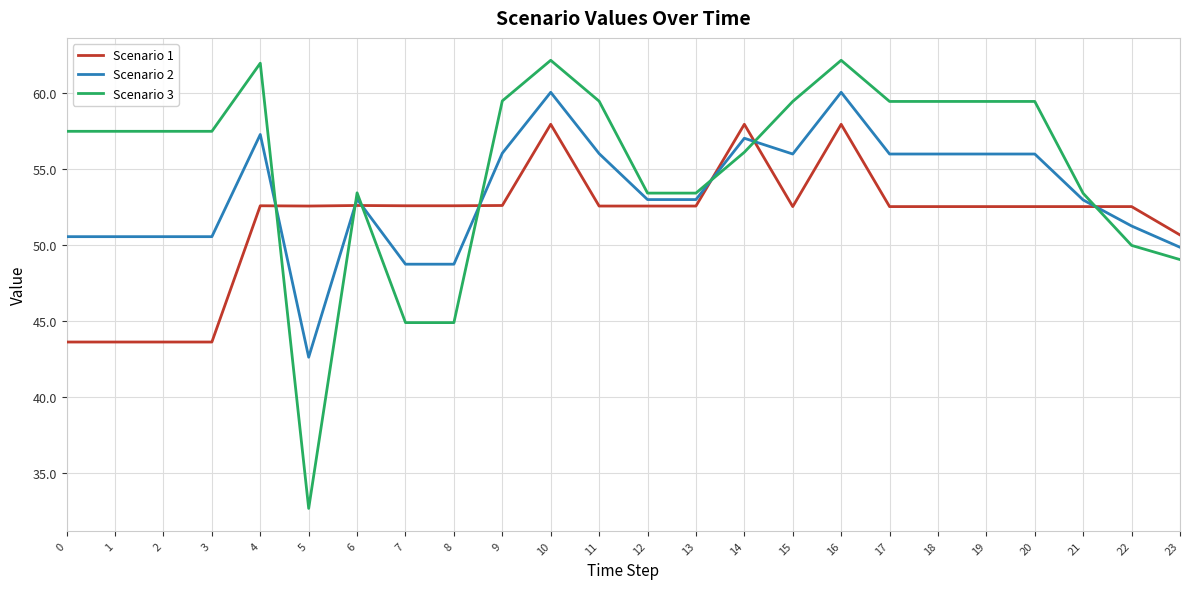

List the series in order of their overall mean, lowest first.

Scenario 1, Scenario 2, Scenario 3